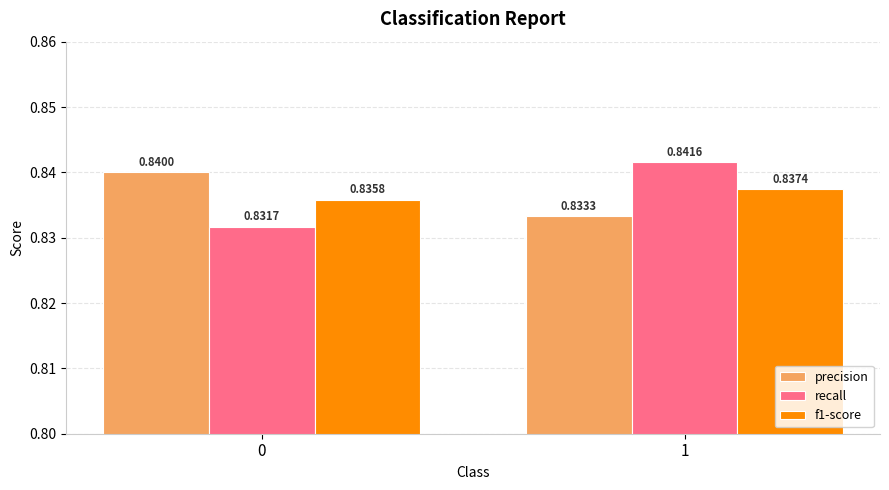

Is the value of recall at 0 greater than the value of precision at 1?

No